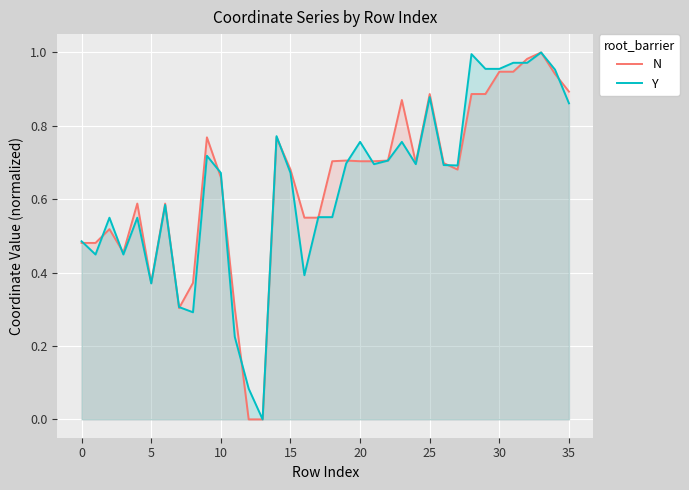

Reading right to left, list all the values displayed in this chart.

N: 0.9	0.9	1.0	1.0	0.9	0.9	0.9	0.9	0.7	0.7	0.9	0.7	0.9	0.7	0.7	0.7	0.7	0.7	0.5	0.5	0.7	0.8	0.0	0.0	0.3	0.7	0.8	0.4	0.3	0.6	0.4	0.6	0.5	0.5	0.5	0.5
Y: 0.9	1.0	1.0	1.0	1.0	1.0	1.0	1.0	0.7	0.7	0.9	0.7	0.8	0.7	0.7	0.8	0.7	0.6	0.6	0.4	0.7	0.8	0.0	0.1	0.2	0.7	0.7	0.3	0.3	0.6	0.4	0.5	0.4	0.5	0.4	0.5